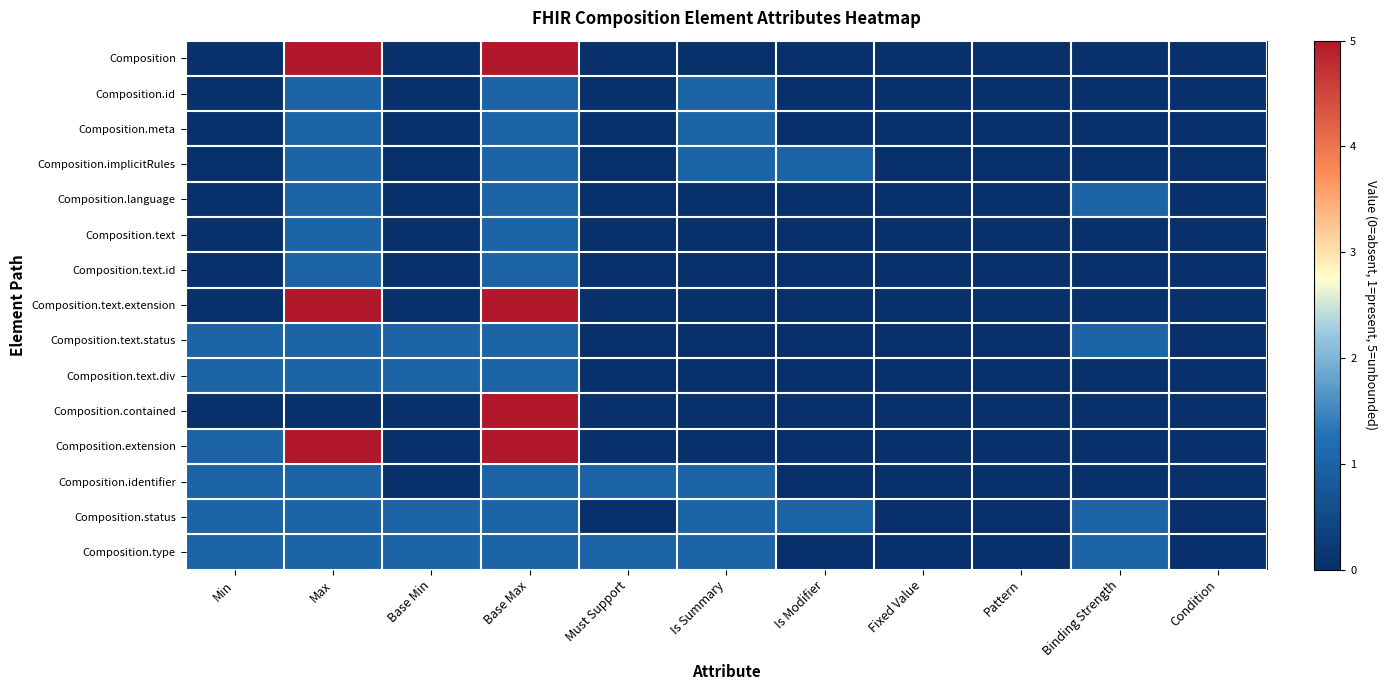

Reading left to right, extract all data points from this chart.

Composition: Min=0	Max=5	Base Min=0	Base Max=5	Must Support=0	Is Summary=0	Is Modifier=0	Fixed Value=0	Pattern=0	Binding Strength=0	Condition=0
Composition.id: Min=0	Max=1	Base Min=0	Base Max=1	Must Support=0	Is Summary=1	Is Modifier=0	Fixed Value=0	Pattern=0	Binding Strength=0	Condition=0
Composition.meta: Min=0	Max=1	Base Min=0	Base Max=1	Must Support=0	Is Summary=1	Is Modifier=0	Fixed Value=0	Pattern=0	Binding Strength=0	Condition=0
Composition.implicitRules: Min=0	Max=1	Base Min=0	Base Max=1	Must Support=0	Is Summary=1	Is Modifier=1	Fixed Value=0	Pattern=0	Binding Strength=0	Condition=0
Composition.language: Min=0	Max=1	Base Min=0	Base Max=1	Must Support=0	Is Summary=0	Is Modifier=0	Fixed Value=0	Pattern=0	Binding Strength=1	Condition=0
Composition.text: Min=0	Max=1	Base Min=0	Base Max=1	Must Support=0	Is Summary=0	Is Modifier=0	Fixed Value=0	Pattern=0	Binding Strength=0	Condition=0
Composition.text.id: Min=0	Max=1	Base Min=0	Base Max=1	Must Support=0	Is Summary=0	Is Modifier=0	Fixed Value=0	Pattern=0	Binding Strength=0	Condition=0
Composition.text.extension: Min=0	Max=5	Base Min=0	Base Max=5	Must Support=0	Is Summary=0	Is Modifier=0	Fixed Value=0	Pattern=0	Binding Strength=0	Condition=0
Composition.text.status: Min=1	Max=1	Base Min=1	Base Max=1	Must Support=0	Is Summary=0	Is Modifier=0	Fixed Value=0	Pattern=0	Binding Strength=1	Condition=0
Composition.text.div: Min=1	Max=1	Base Min=1	Base Max=1	Must Support=0	Is Summary=0	Is Modifier=0	Fixed Value=0	Pattern=0	Binding Strength=0	Condition=0
Composition.contained: Min=0	Max=0	Base Min=0	Base Max=5	Must Support=0	Is Summary=0	Is Modifier=0	Fixed Value=0	Pattern=0	Binding Strength=0	Condition=0
Composition.extension: Min=1	Max=5	Base Min=0	Base Max=5	Must Support=0	Is Summary=0	Is Modifier=0	Fixed Value=0	Pattern=0	Binding Strength=0	Condition=0
Composition.identifier: Min=1	Max=1	Base Min=0	Base Max=1	Must Support=1	Is Summary=1	Is Modifier=0	Fixed Value=0	Pattern=0	Binding Strength=0	Condition=0
Composition.status: Min=1	Max=1	Base Min=1	Base Max=1	Must Support=0	Is Summary=1	Is Modifier=1	Fixed Value=0	Pattern=0	Binding Strength=1	Condition=0
Composition.type: Min=1	Max=1	Base Min=1	Base Max=1	Must Support=1	Is Summary=1	Is Modifier=0	Fixed Value=0	Pattern=0	Binding Strength=1	Condition=0